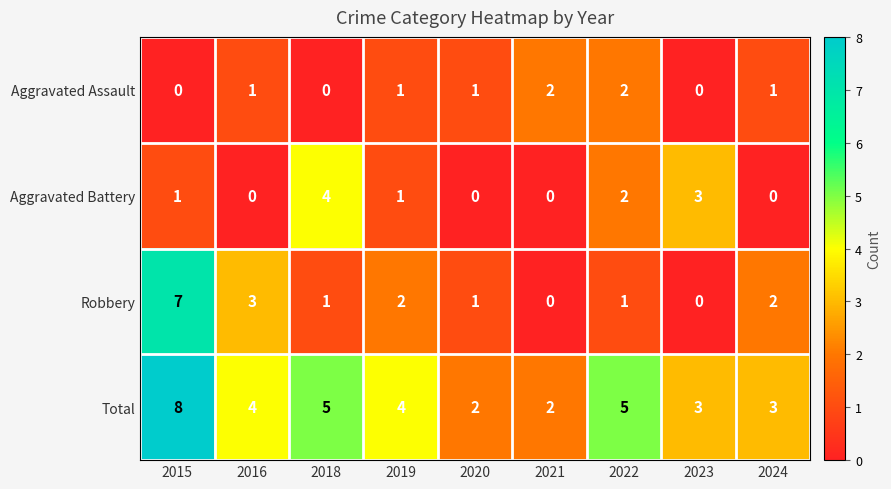

At which category is the sum across all series the highest?

2015